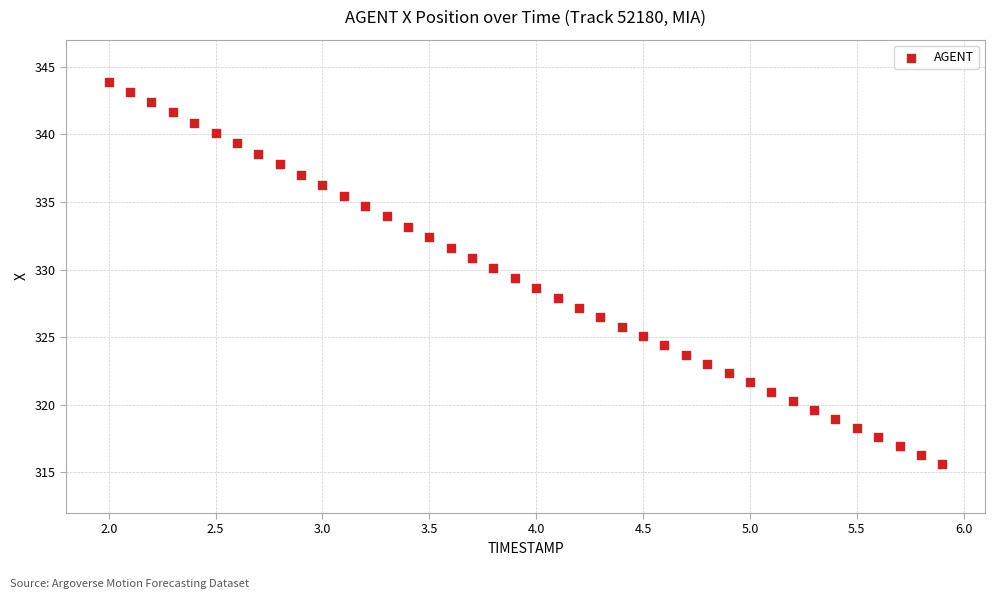

What is the range of Y values (max minus min)?

28.2